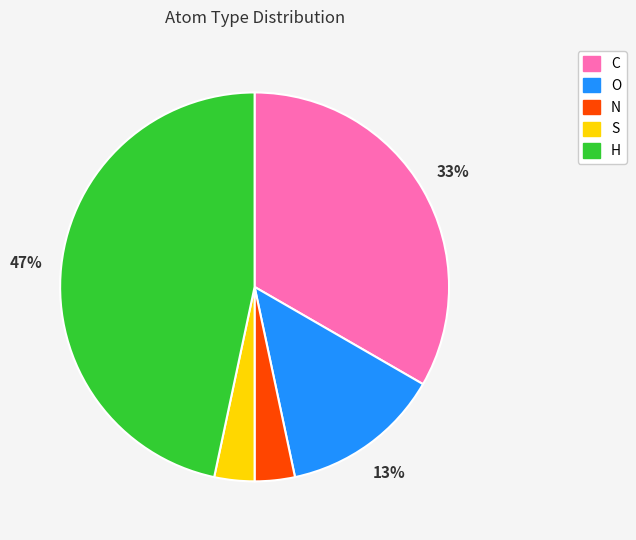

To the nearest percent, what percentage of the pie is H?

47%